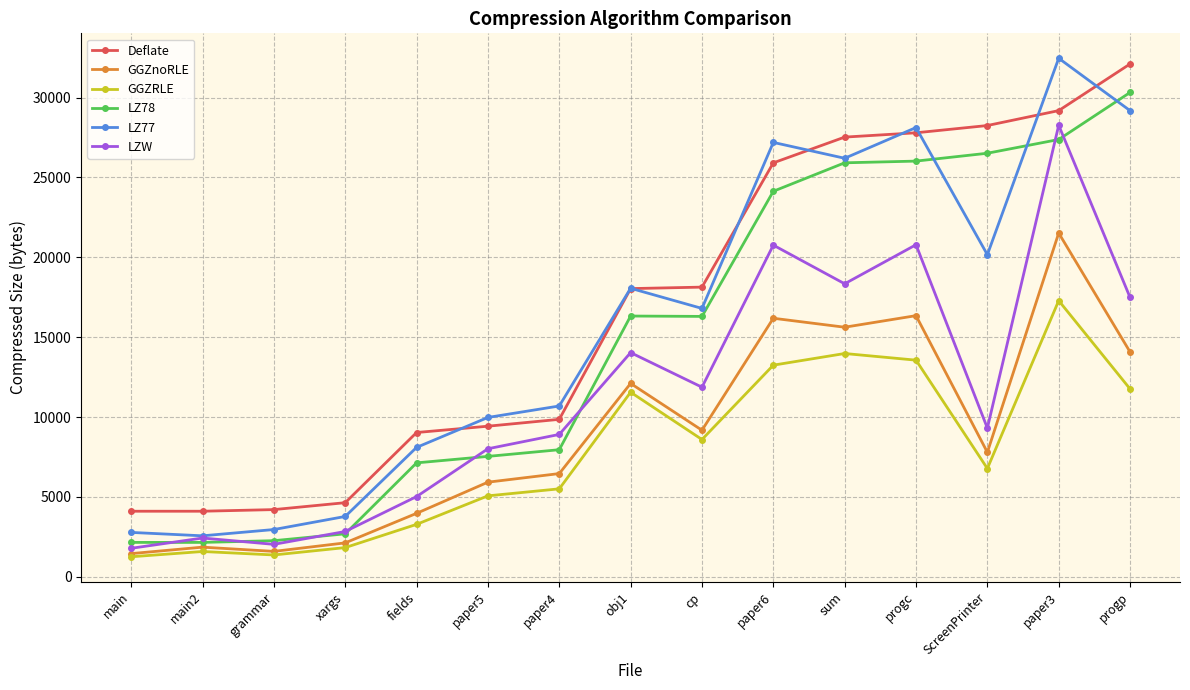

What is the difference between the highest and lowest values at paper6?

13944